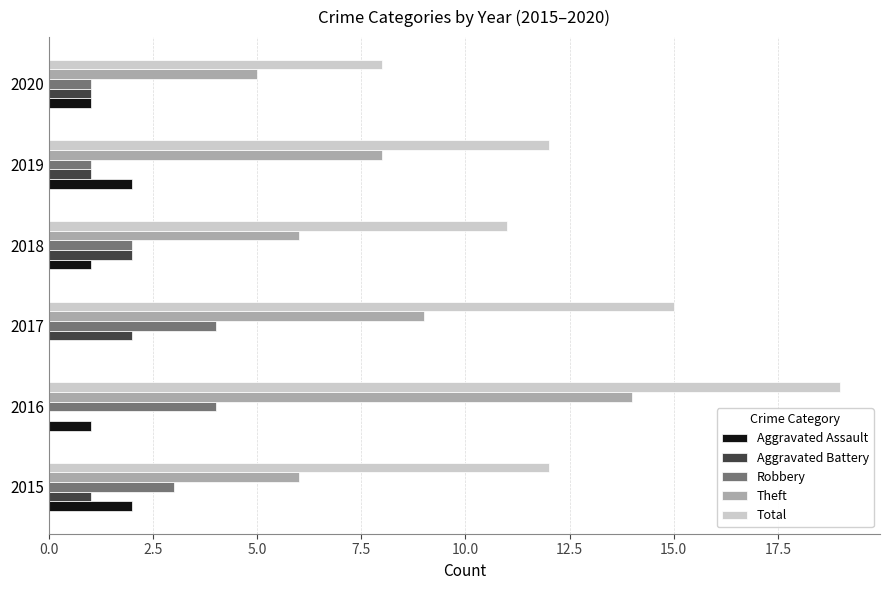

Which series has the largest total across all categories?

Total